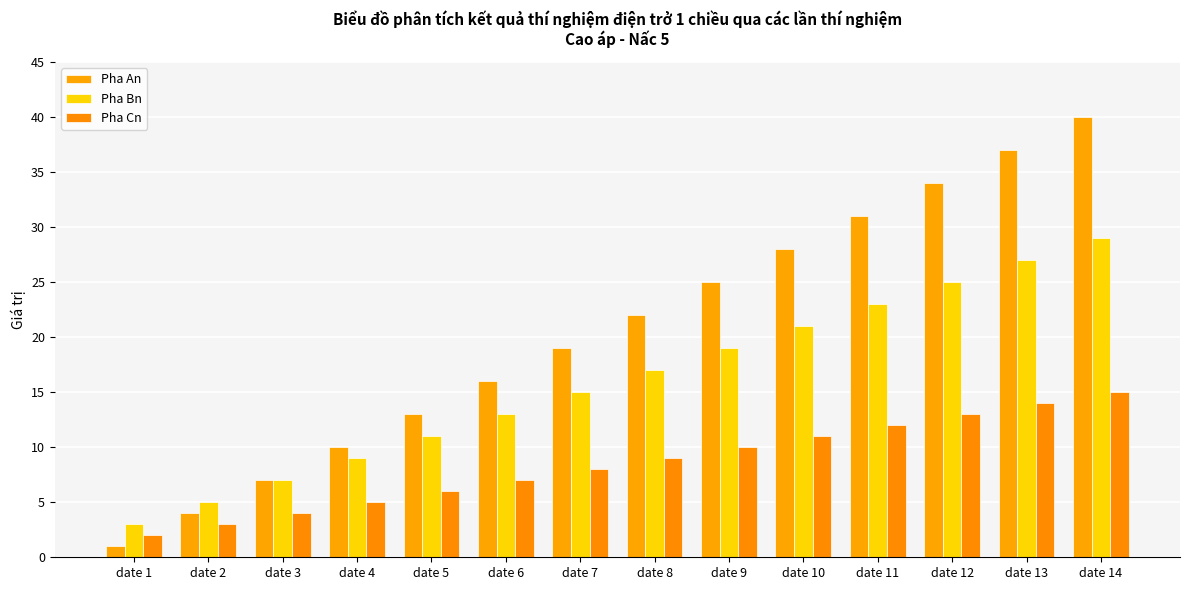

Rank the categories by Pha An value from lowest to highest.

date 1, date 2, date 3, date 4, date 5, date 6, date 7, date 8, date 9, date 10, date 11, date 12, date 13, date 14